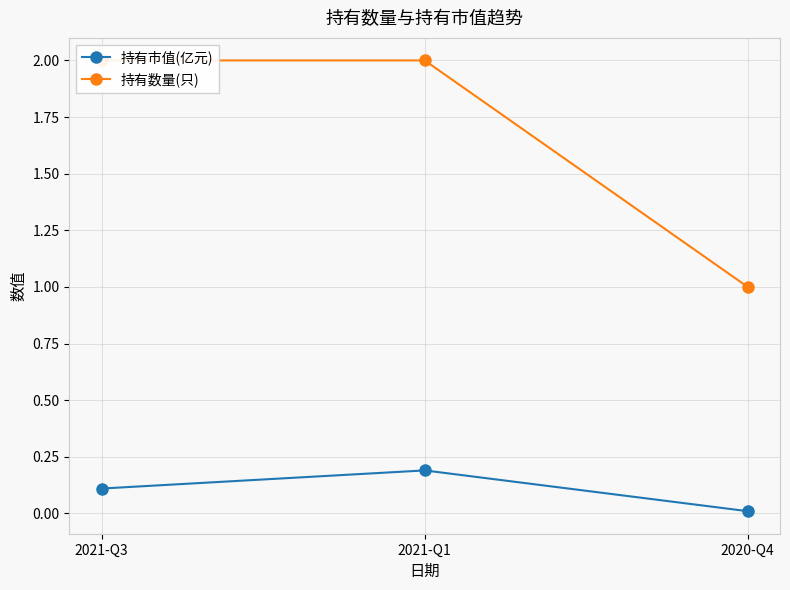

What are all the series names shown in the legend?

持有市值(亿元), 持有数量(只)